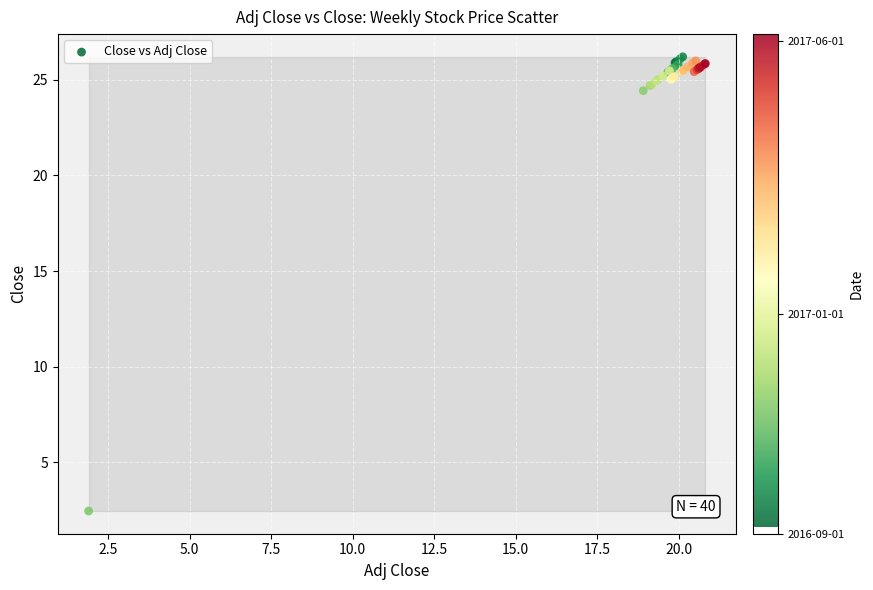

What Y value in the scatter plot is closest to 14?

24.4